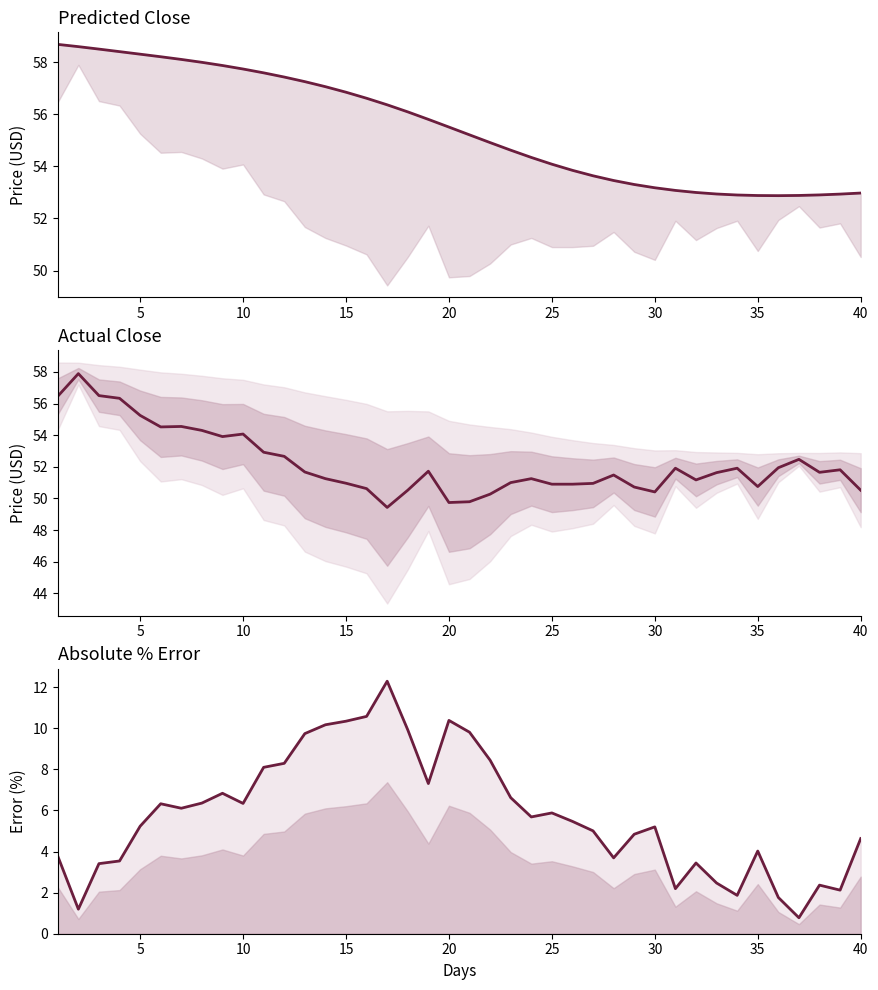

How many data points in absolute % error are less than 5?

16